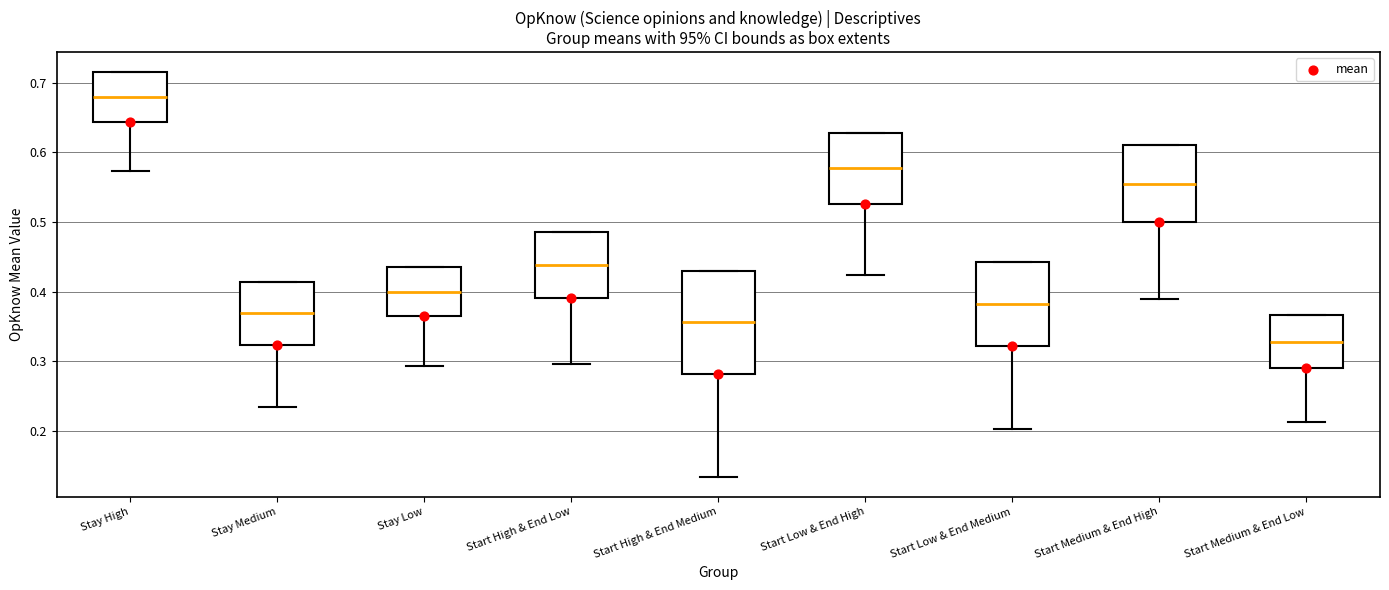

Reading left to right, read every box against the y-axis: the position of its median line, the range the box covers, and the ends of its whiskers. The values are not printed on the chart, so give them approximately, as read against the axis.

Stay High: median 0.68, box 0.64 to 0.72, whiskers 0.57 to 0.72
Stay Medium: median 0.37, box 0.32 to 0.41, whiskers 0.23 to 0.41
Stay Low: median 0.40, box 0.36 to 0.44, whiskers 0.29 to 0.44
Start High & End Low: median 0.44, box 0.39 to 0.49, whiskers 0.30 to 0.49
Start High & End Medium: median 0.36, box 0.28 to 0.43, whiskers 0.13 to 0.43
Start Low & End High: median 0.58, box 0.53 to 0.63, whiskers 0.42 to 0.63
Start Low & End Medium: median 0.38, box 0.32 to 0.44, whiskers 0.20 to 0.44
Start Medium & End High: median 0.56, box 0.50 to 0.61, whiskers 0.39 to 0.61
Start Medium & End Low: median 0.33, box 0.29 to 0.37, whiskers 0.21 to 0.37